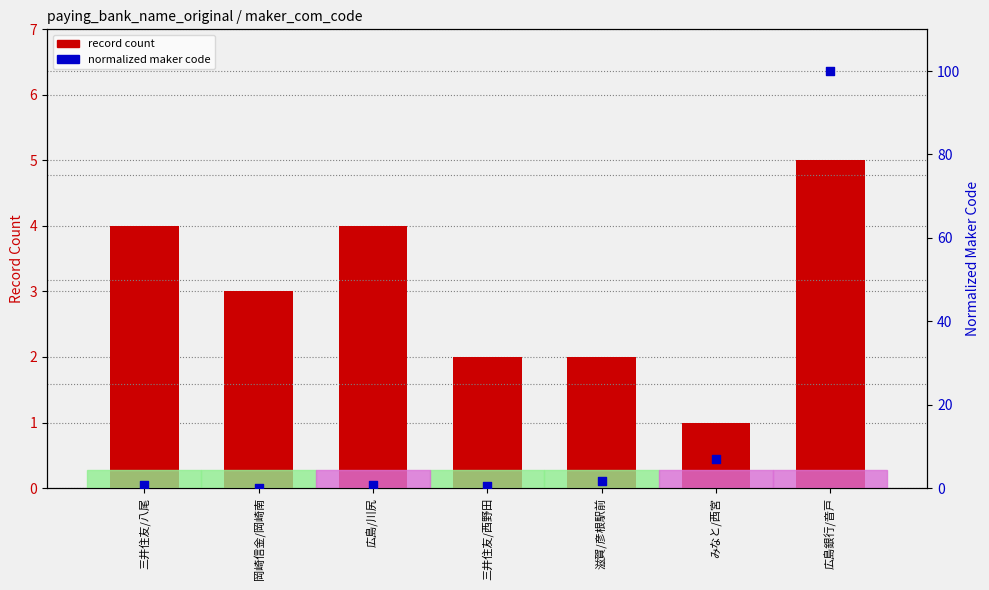

What is the total value across all series at 三井住友/西野田?

2.4